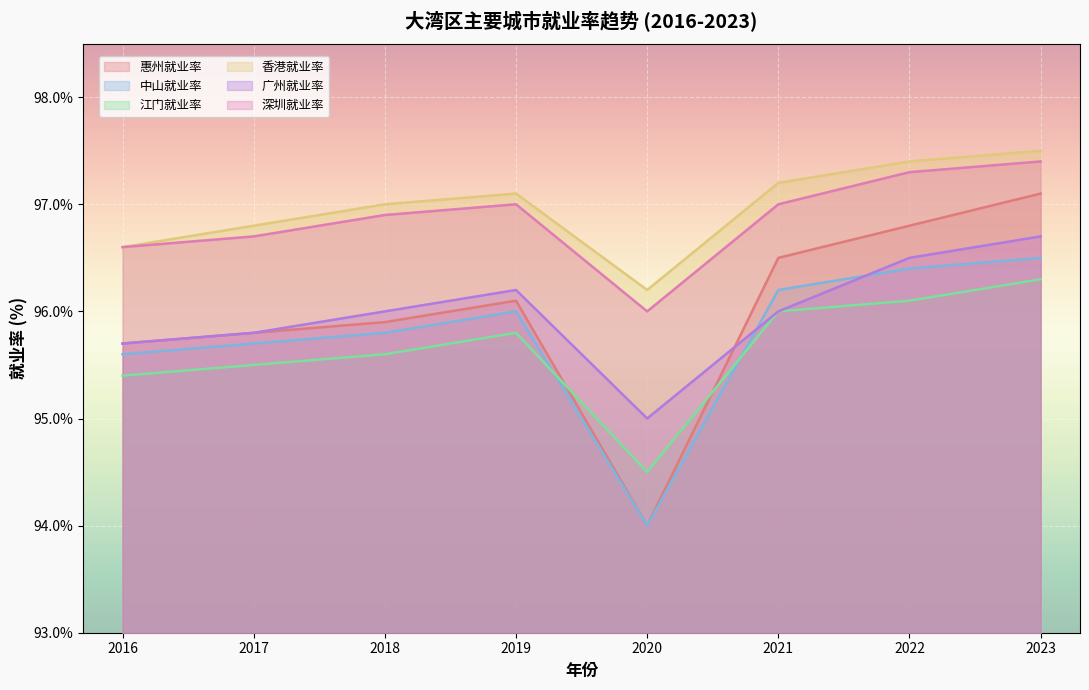

Is it true that 江门就业率 equals 96.3 at 2023?

True